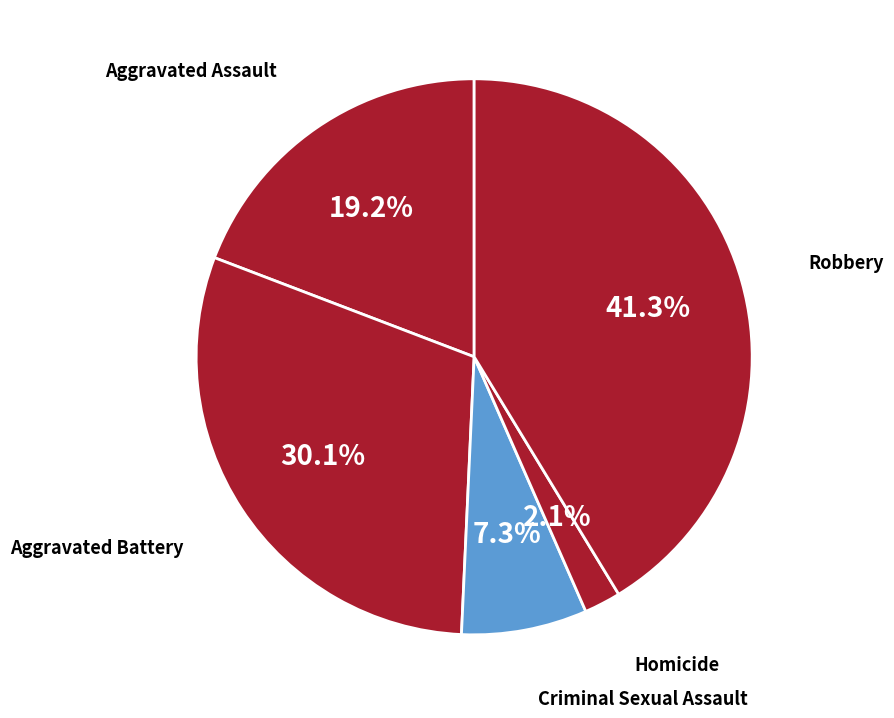

How many segments does this pie chart have?

5